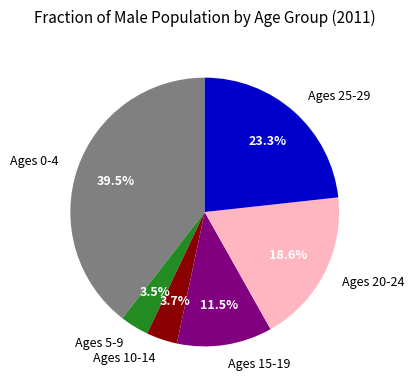

To the nearest percent, what is the difference between the largest and smallest slice percentages?

36%